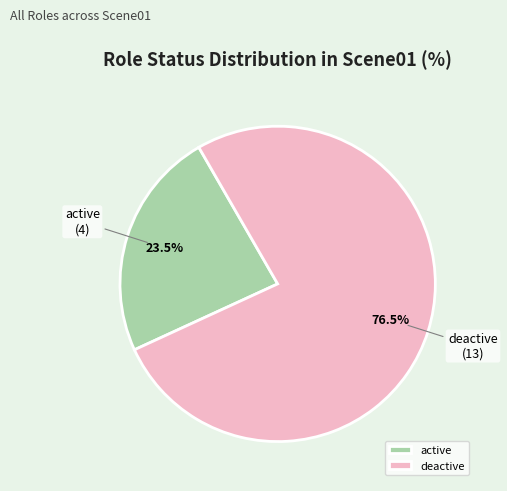

Rank the categories by value from highest to lowest.

deactive, active